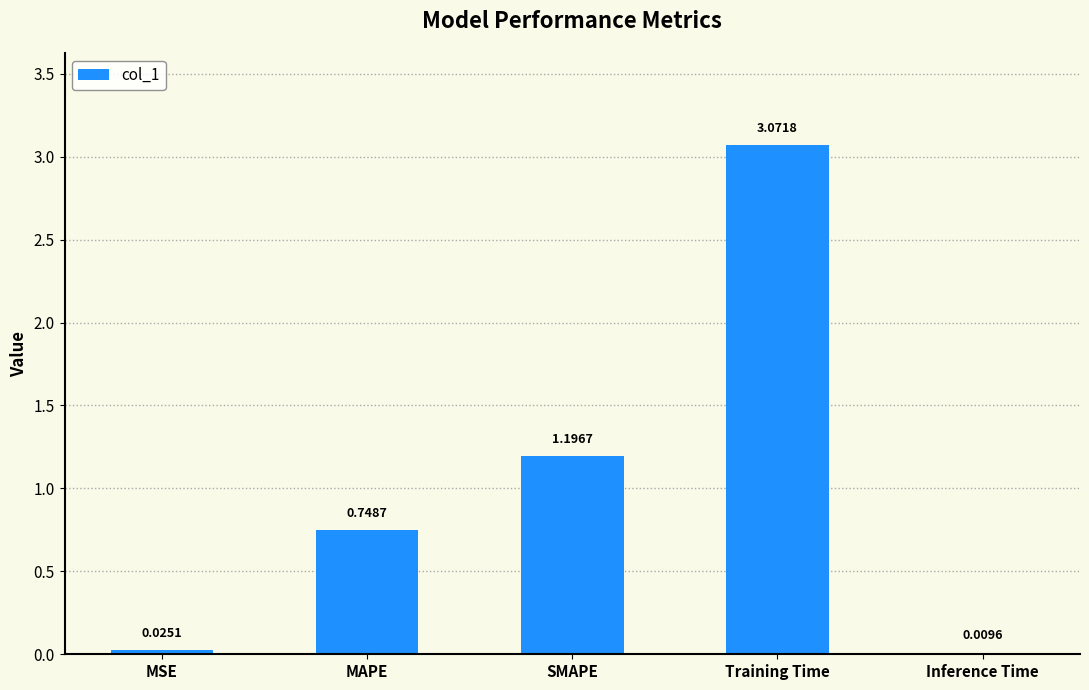

Which label corresponds to the largest value in the chart?

Training Time